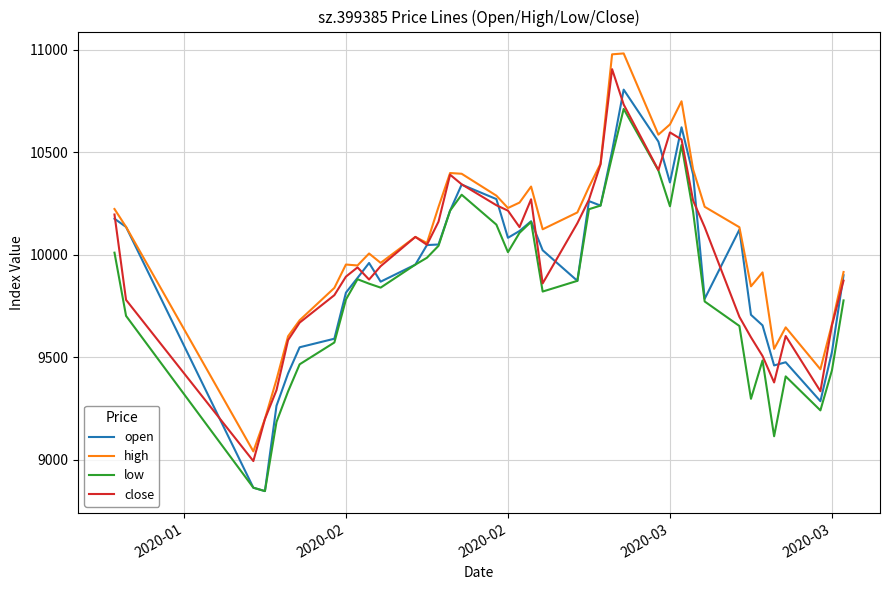

What is the maximum value shown in the chart?

10981.8